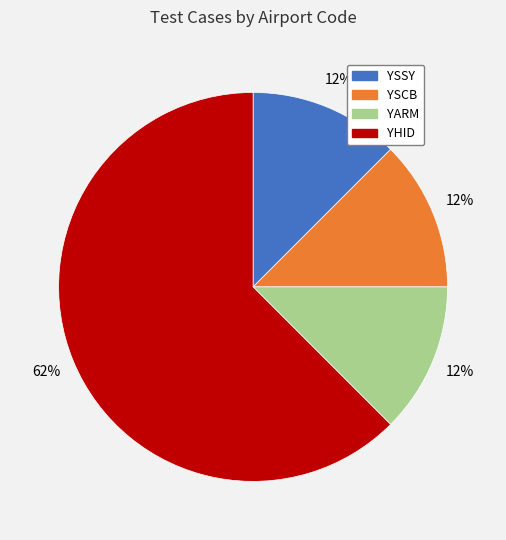

Which category has the biggest portion of the pie?

YHID